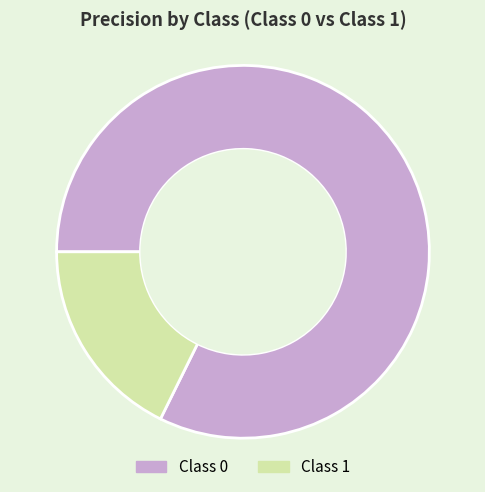

Is there any slice that represents more than half of the pie?

Yes